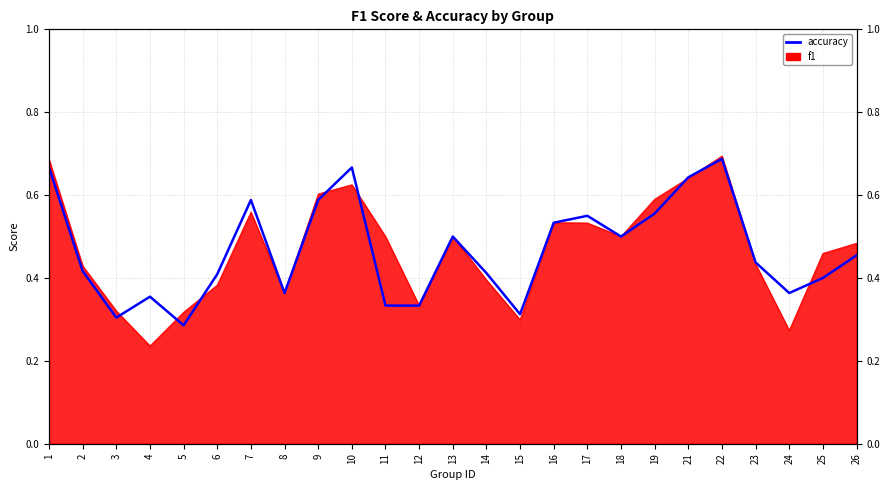

Rank the categories by value from highest to lowest.

22, 1, 10, 21, 7, 9, 19, 17, 16, 13, 18, 26, 23, 2, 14, 6, 25, 8, 24, 4, 11, 12, 15, 3, 5